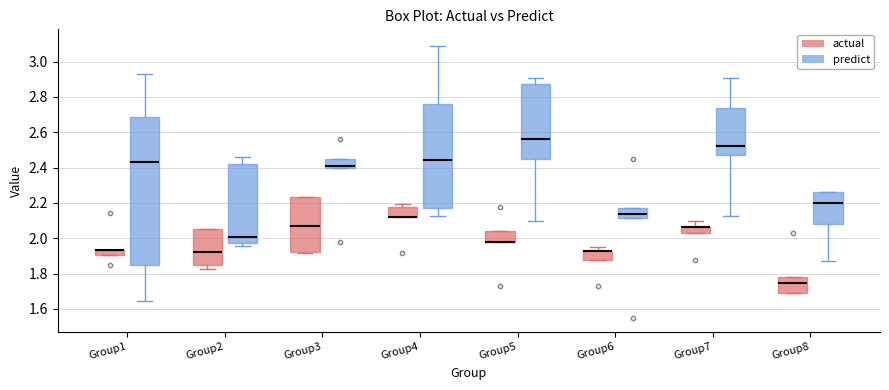

Comparing the boxes themselves (not the whiskers), which one is the tallest?

Group1 (predict)